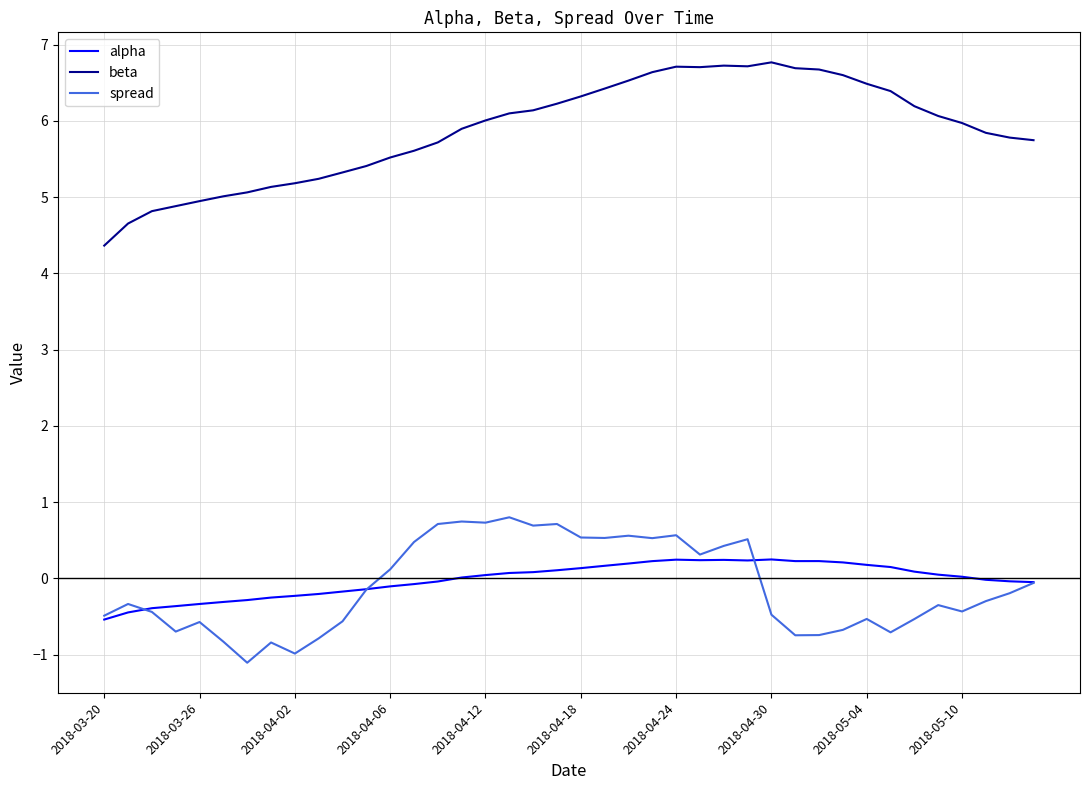

True or false: spread and beta cross at least once.

False